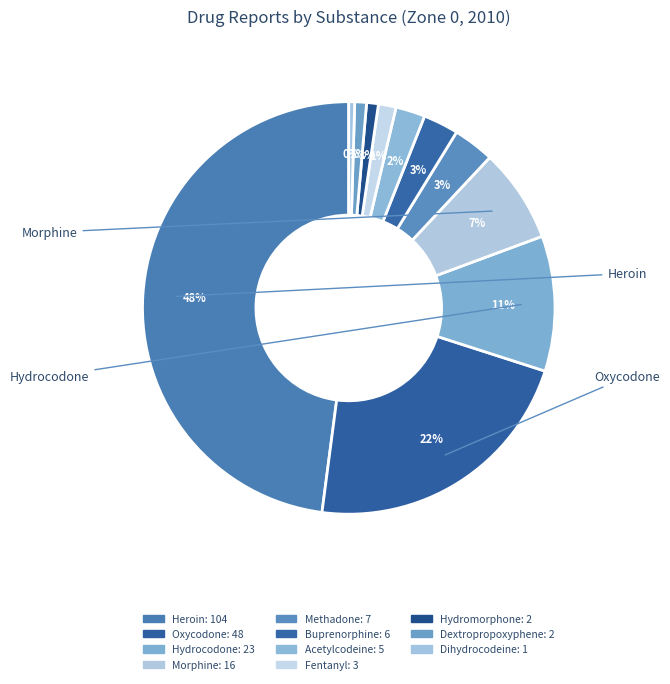

The Acetylcodeine slice represents 11% of the pie. True or false?

False